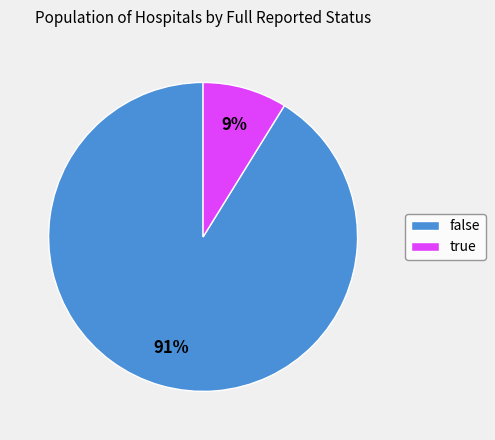

Rank the categories by value from highest to lowest.

false, true